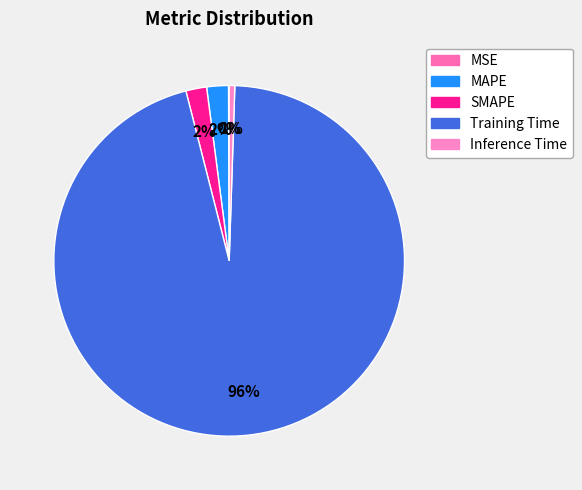

Combined, what portion of the pie is MSE and Inference Time?

0.6%